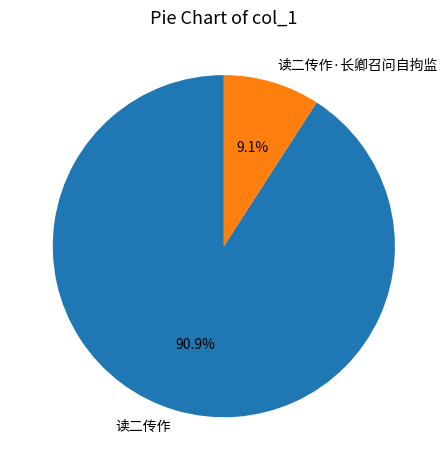

To the nearest percent, what is the combined percentage of 读二传作 and 读二传作·长卿召问自拘监?

100%